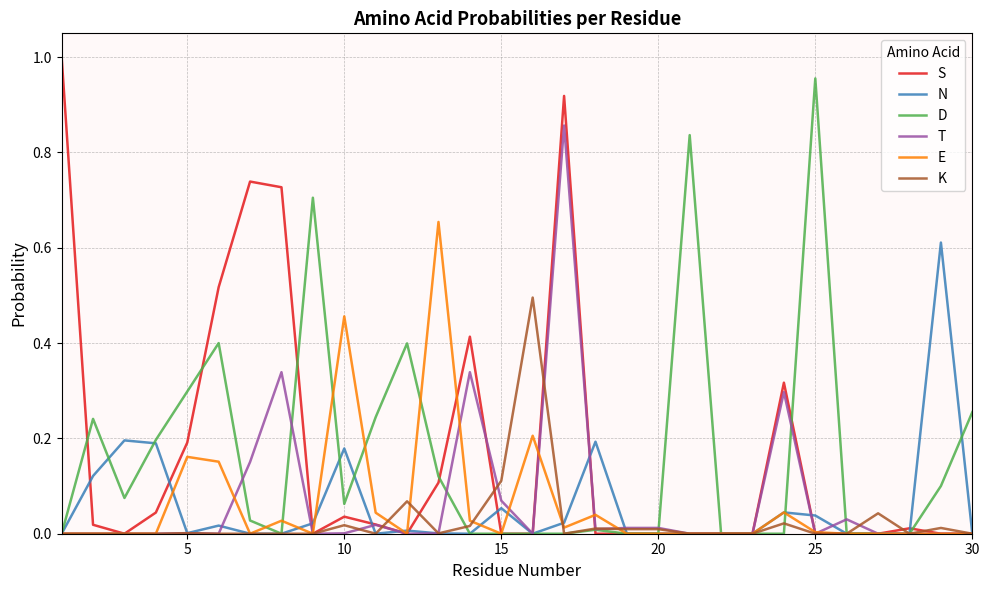

Which series has the largest range (max minus min)?

S